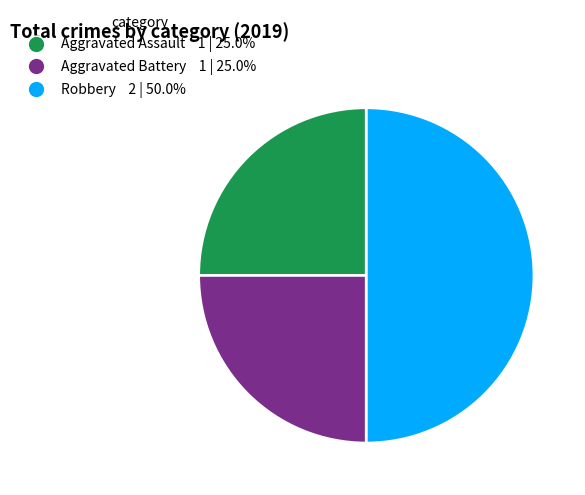

Approximately how many times larger is the value at Aggravated Assault 1 | 25.0% compared to Aggravated Battery 1 | 25.0%?

1.0